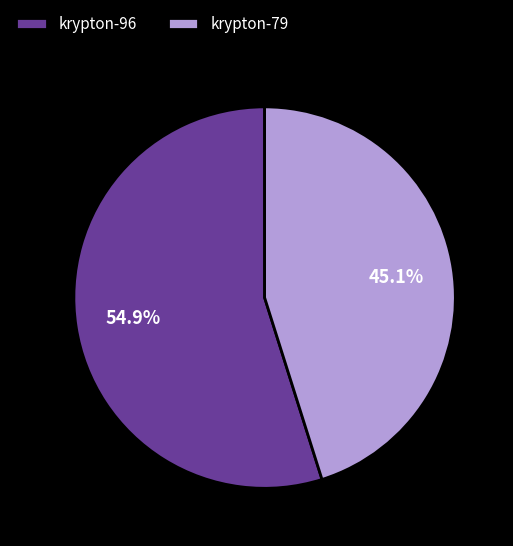

The krypton-96 slice represents 46% of the pie. True or false?

False